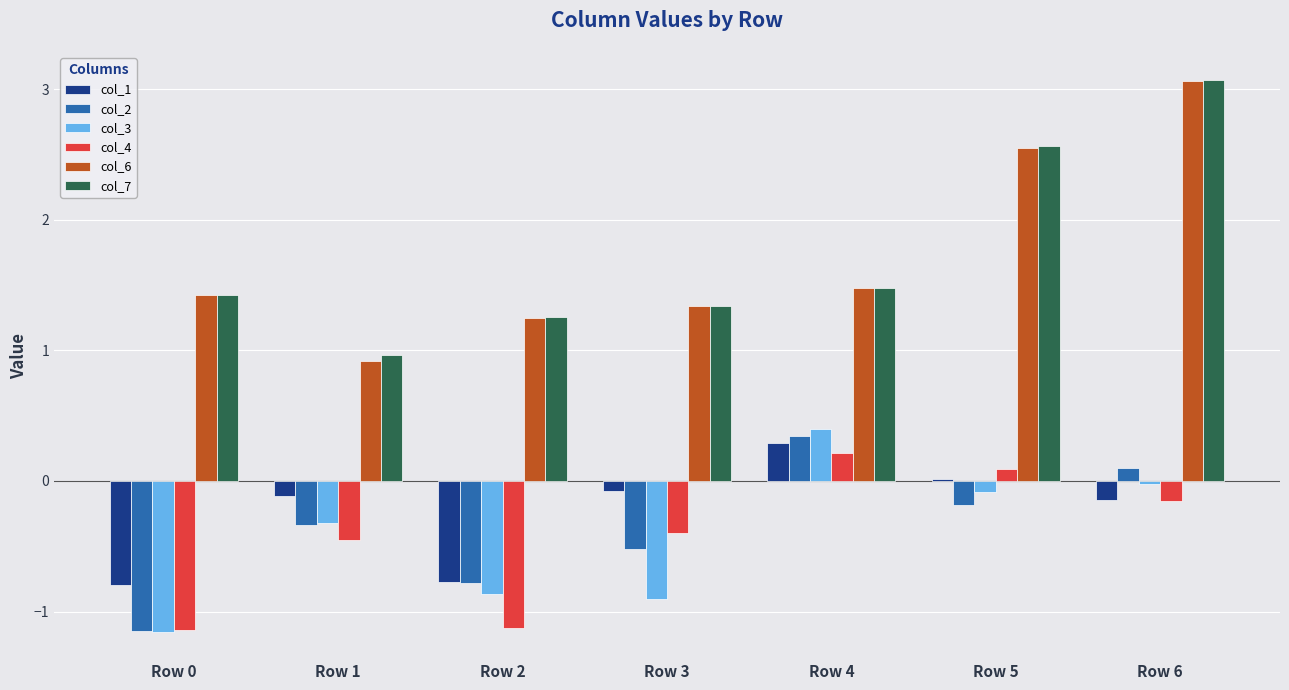

How many data points in col_6 are less than 1?

1